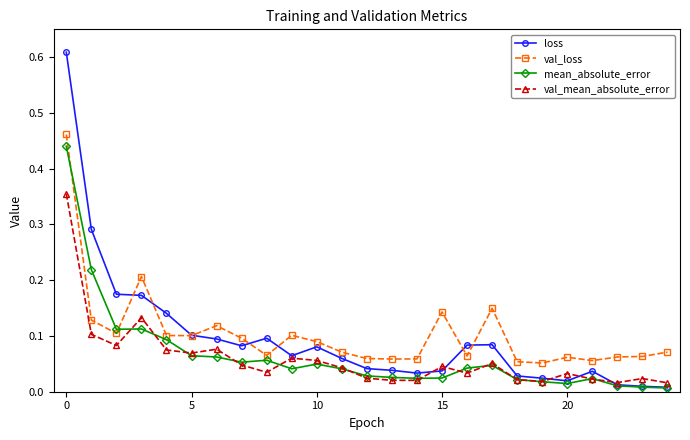

At how many categories does at least one series exceed 0?

25